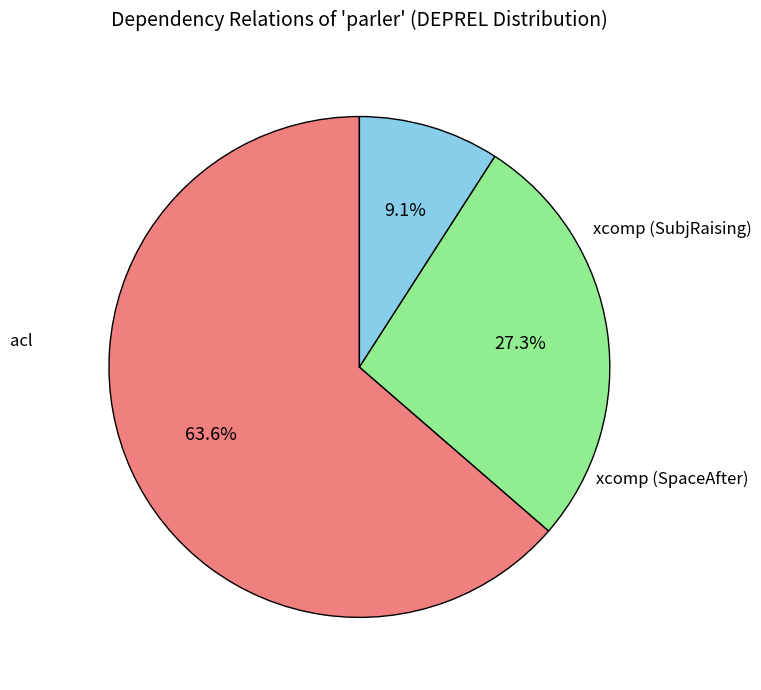

How many slices are in this pie chart?

3